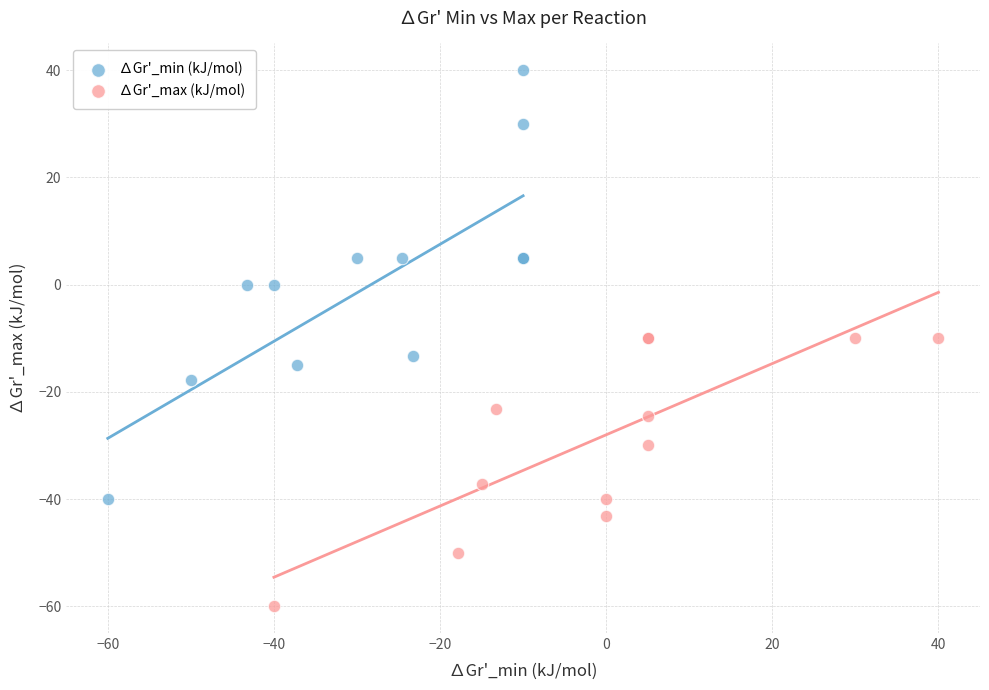

What are all the series names shown in the legend?

∆Gr'_min (kJ/mol), ∆Gr'_max (kJ/mol)